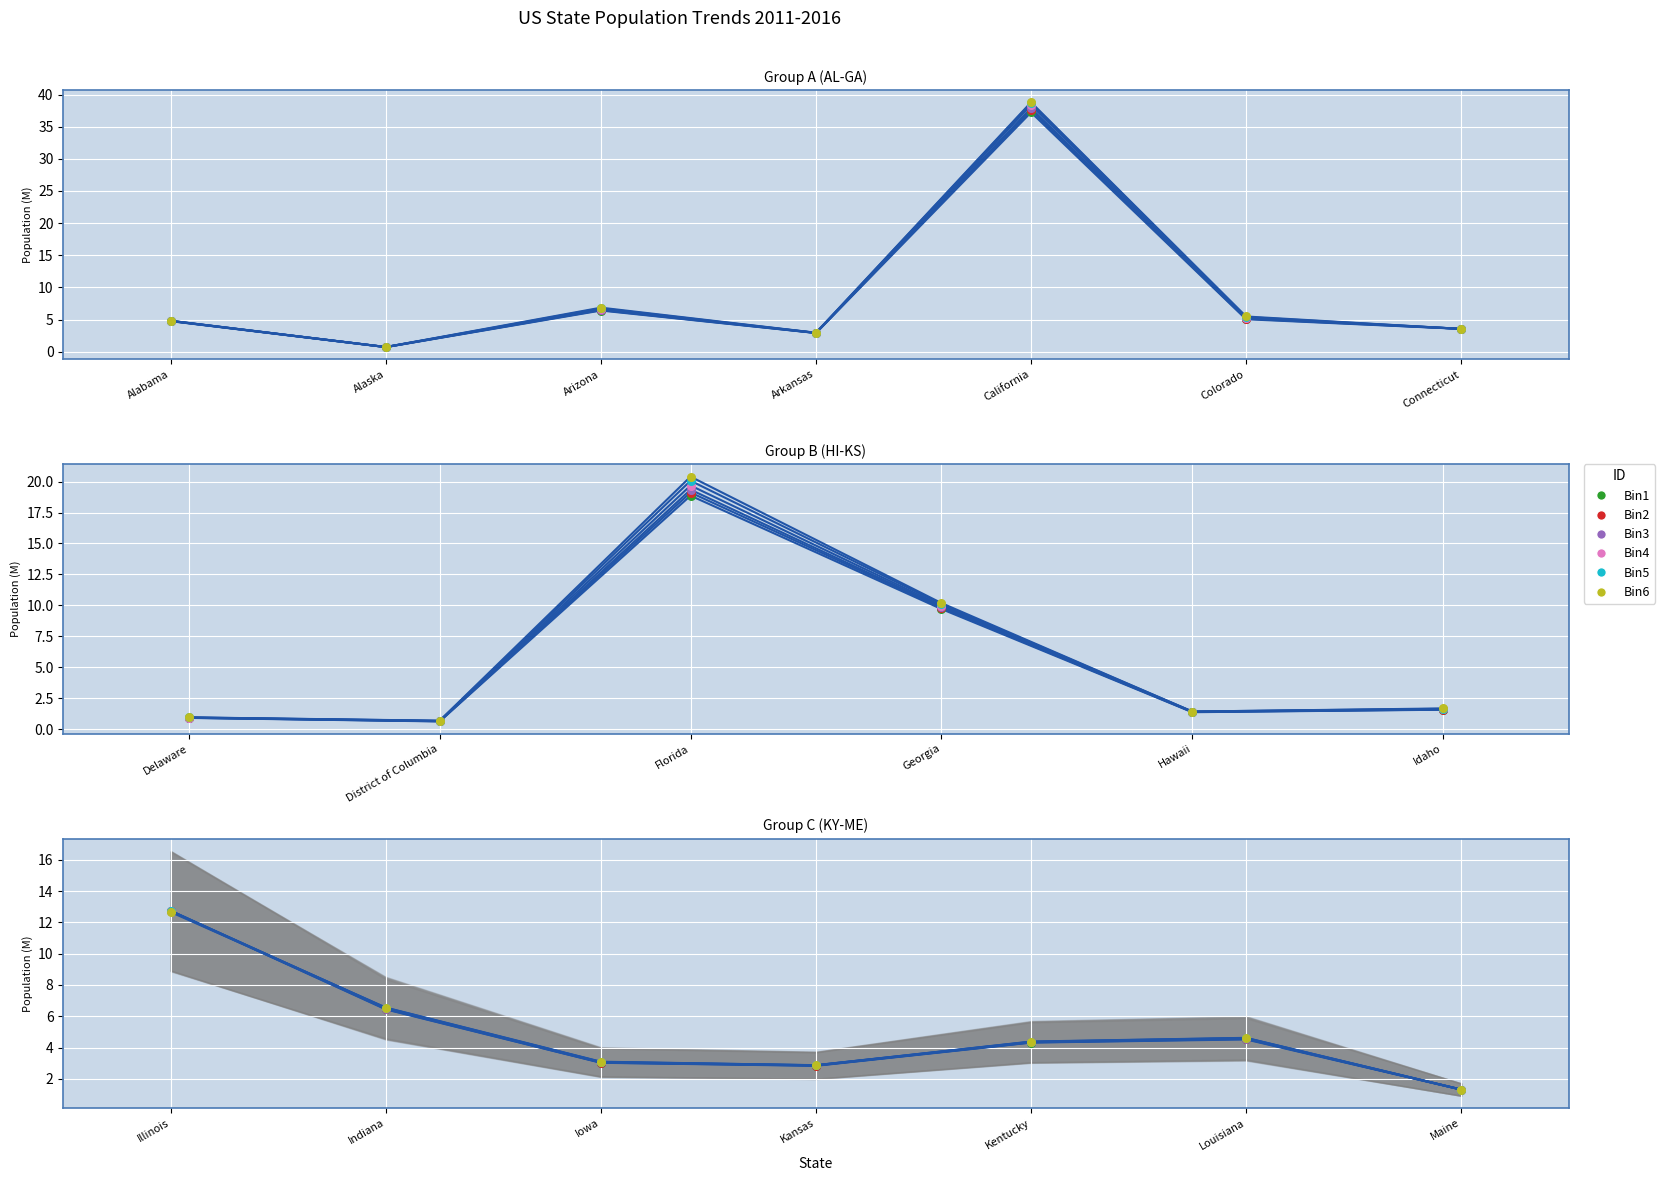

Is the value of Bin3 at Connecticut greater than the value of Bin1 at Alaska?

Yes